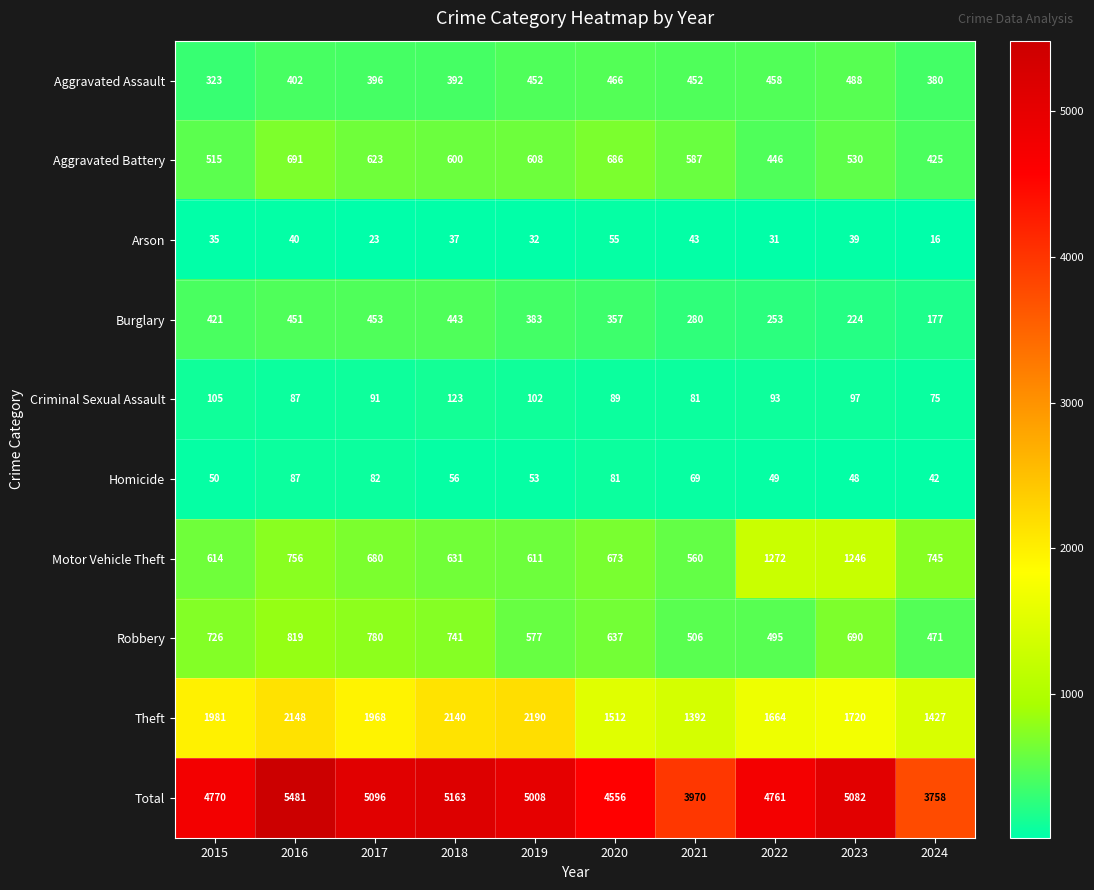

What is the approximate value of Homicide at 2022?

49